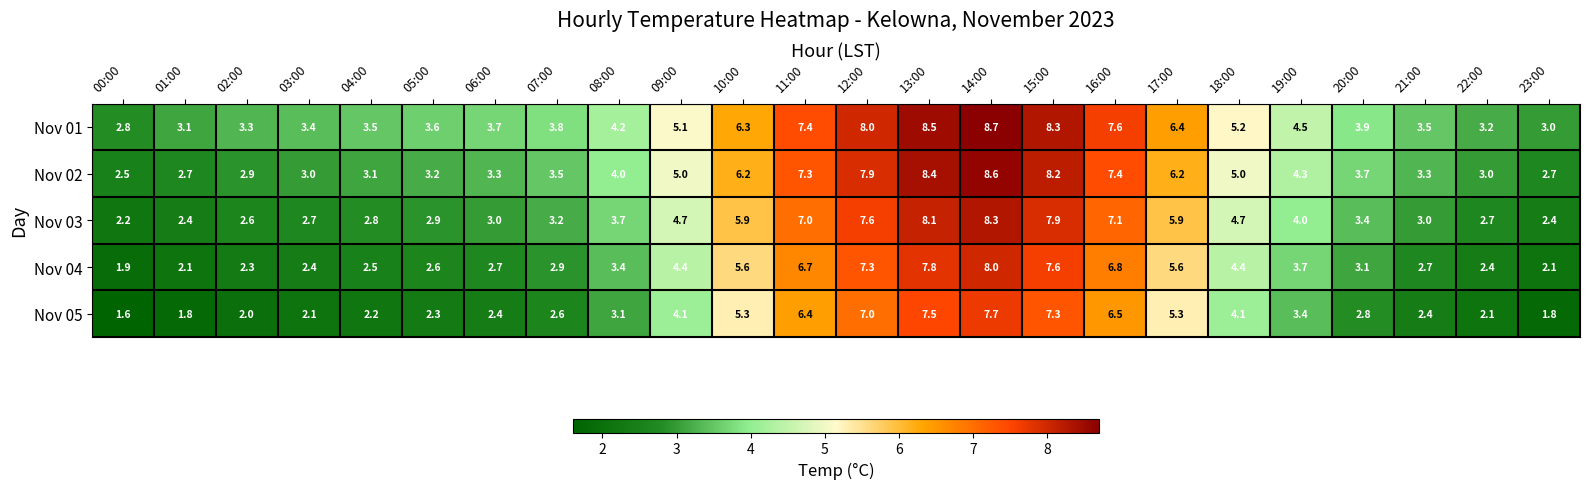

What is the spread (max minus min) of values at 14:00?

1.0